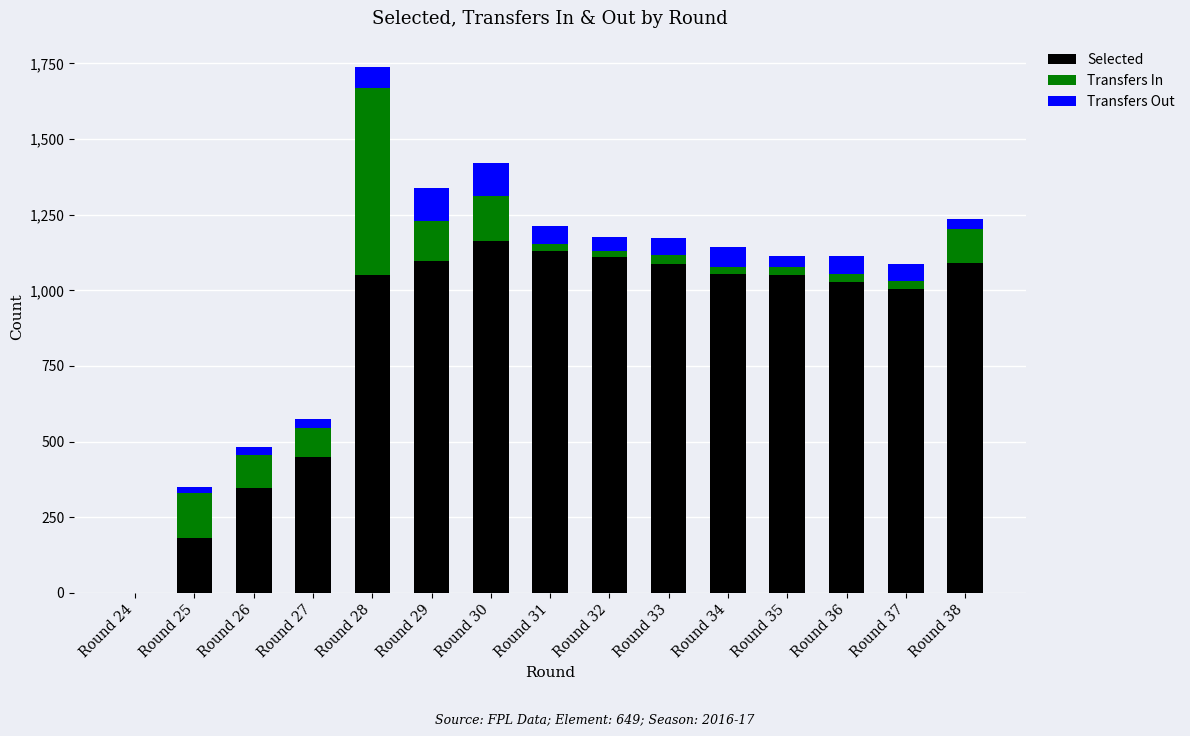

At which category is the sum across all series the highest?

Round 28